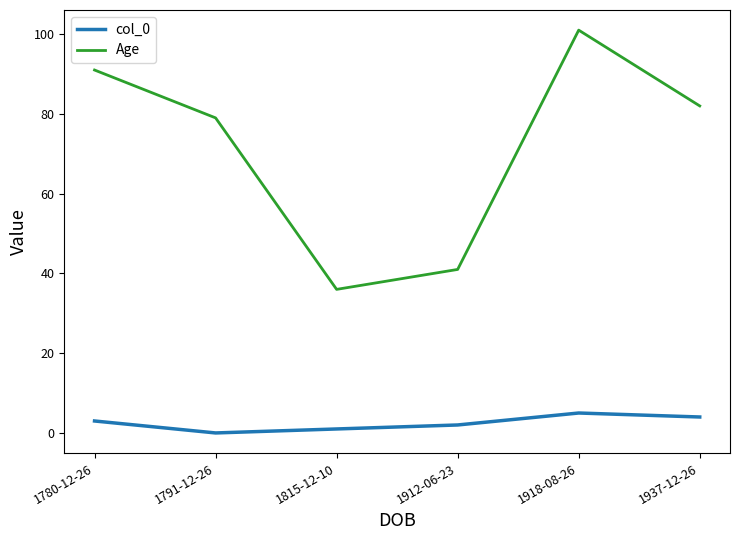

What is the difference between the highest and lowest values at 1780-12-26?

88